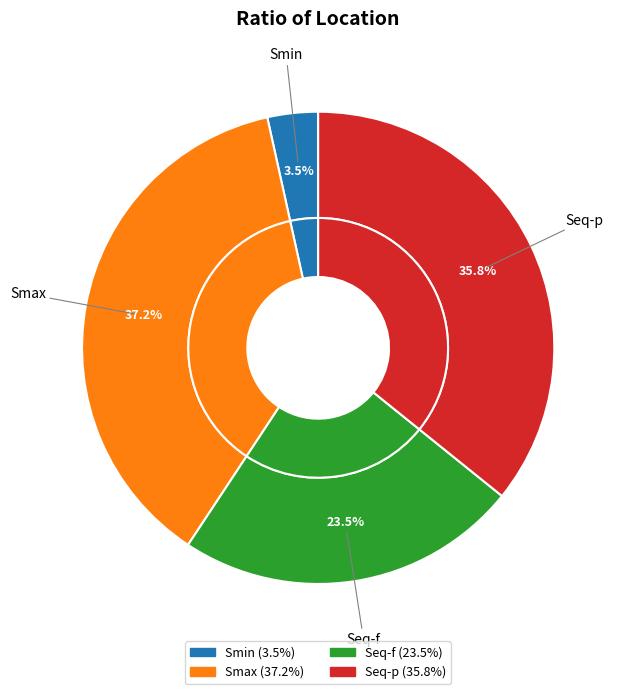

To the nearest percent, what is the difference between the largest and smallest slice percentages?

34%